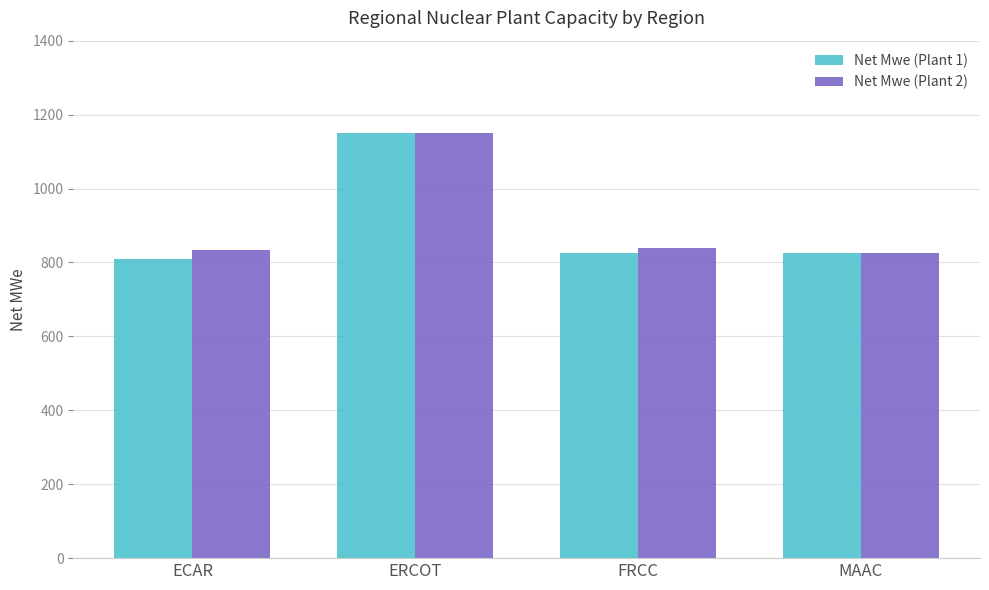

What is the difference between the maximum and second lowest values in the Net Mwe (Plant 1) series?

325